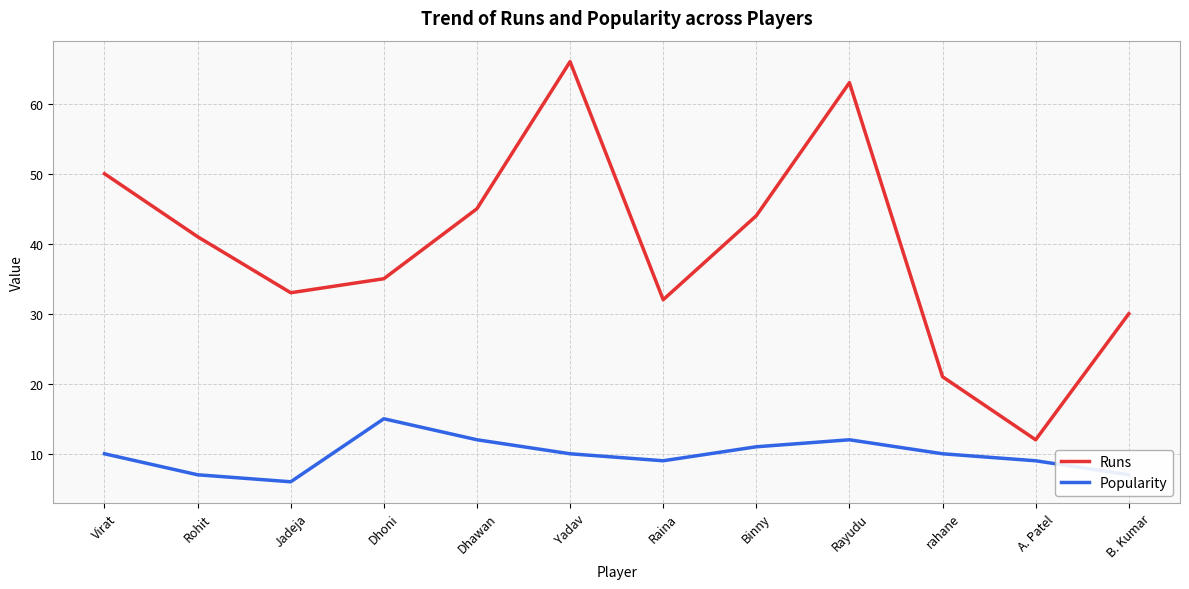

Which category has the lowest value in the Popularity series?

Jadeja